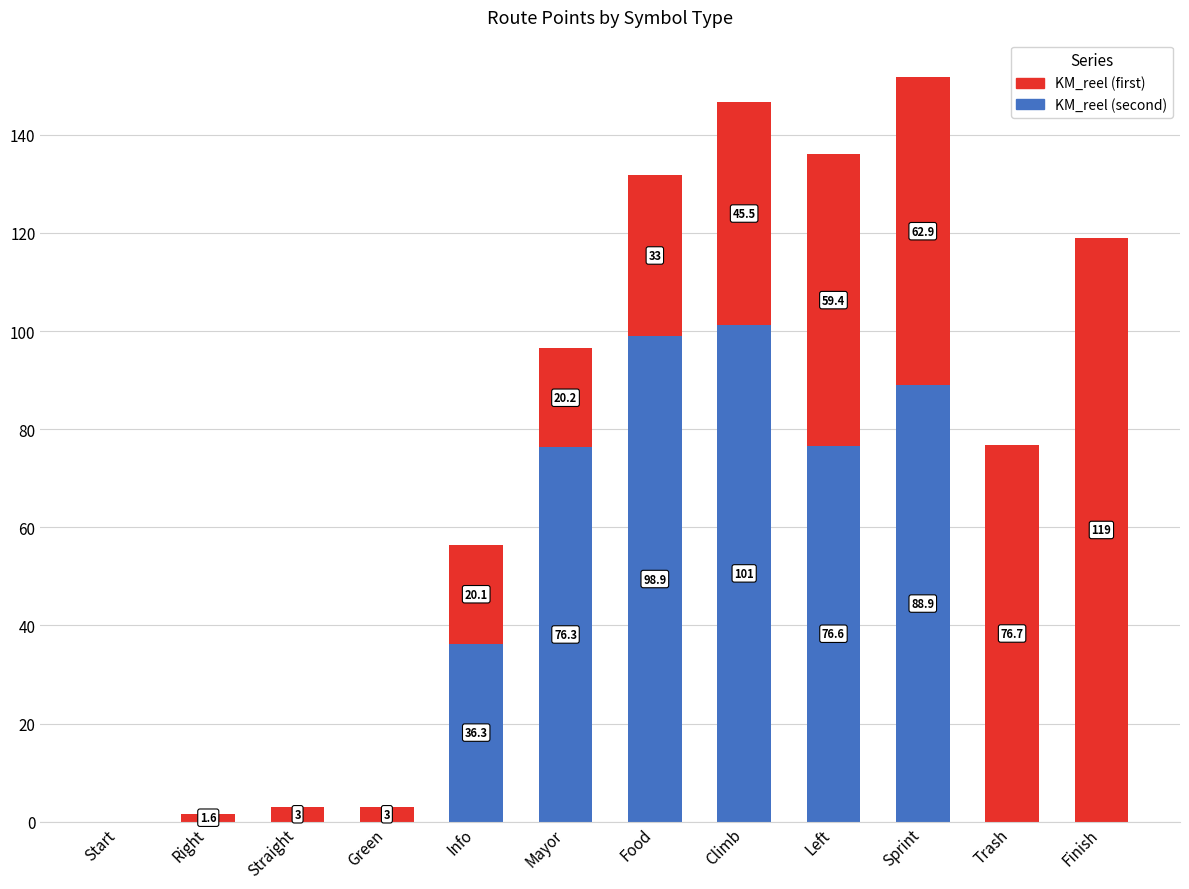

At which label is KM_reel (second) closest to 50?

Info